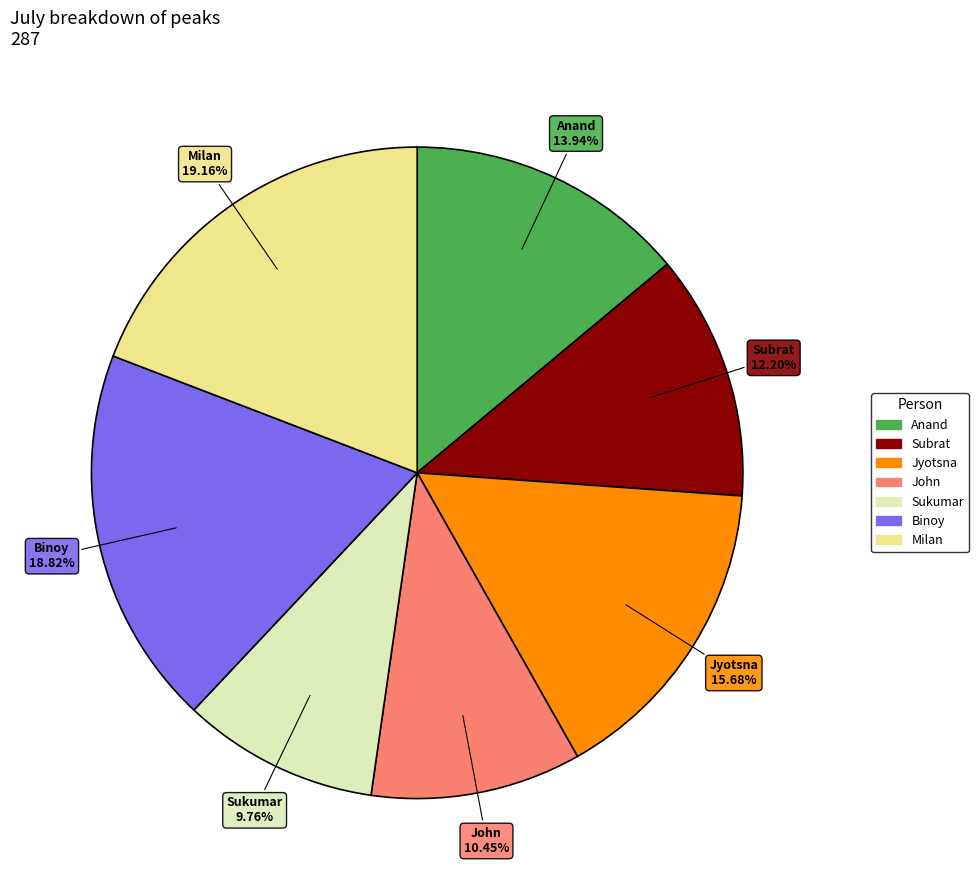

To the nearest percent, what portion does Sukumar represent?

10%